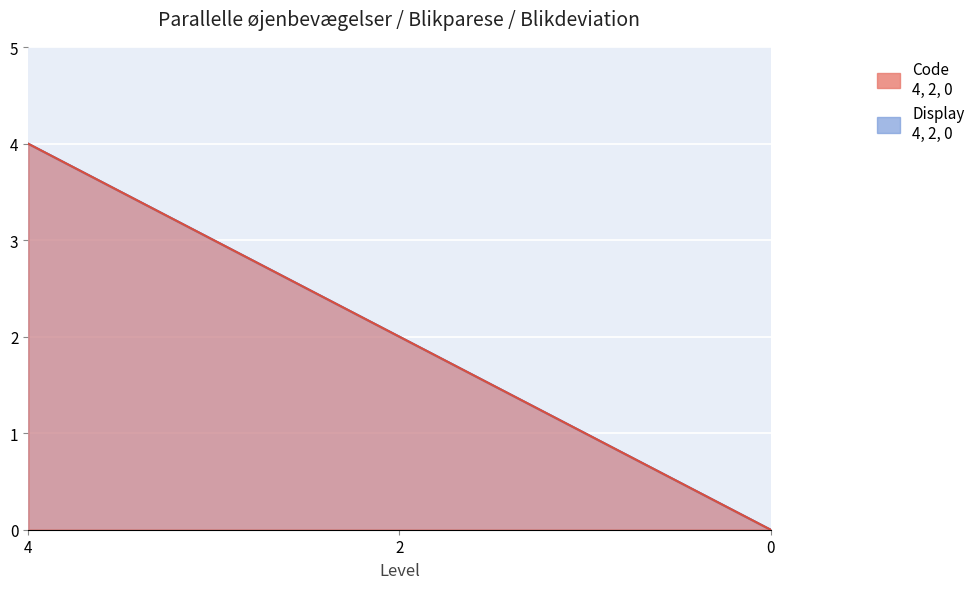

At how many categories does at least one series exceed 2?

1